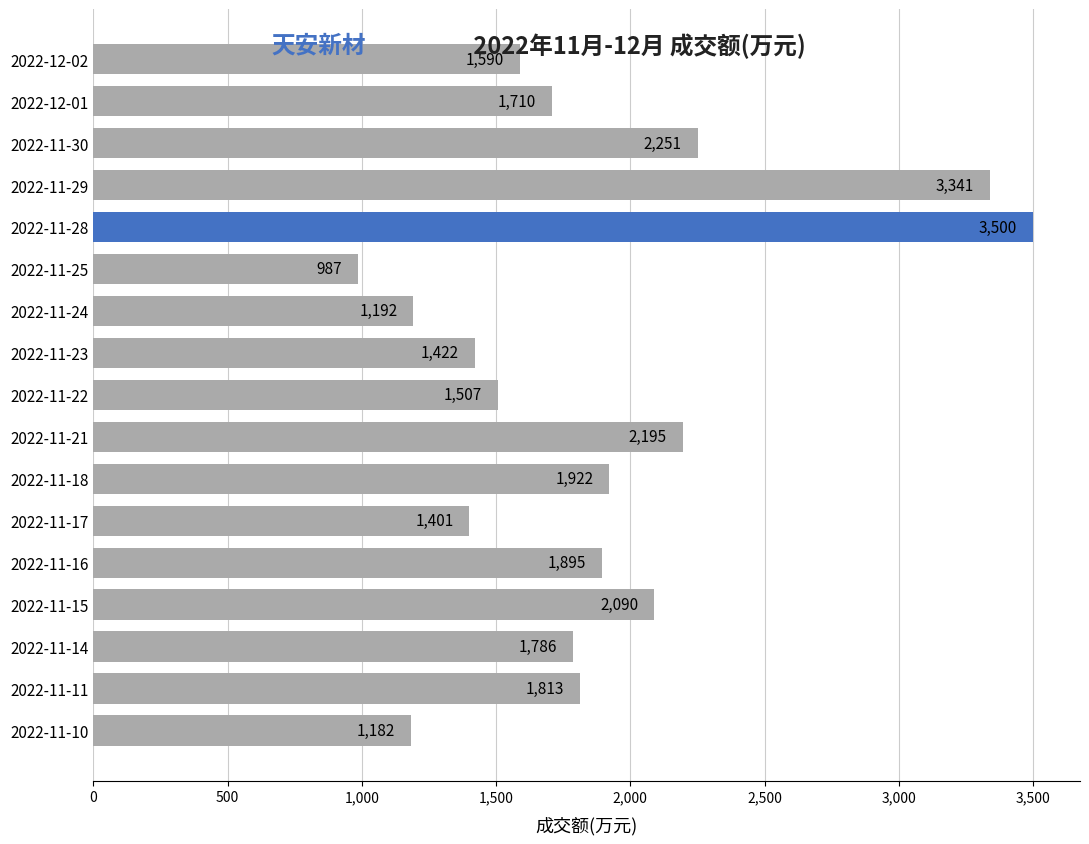

What is the maximum value shown in the chart?

3500